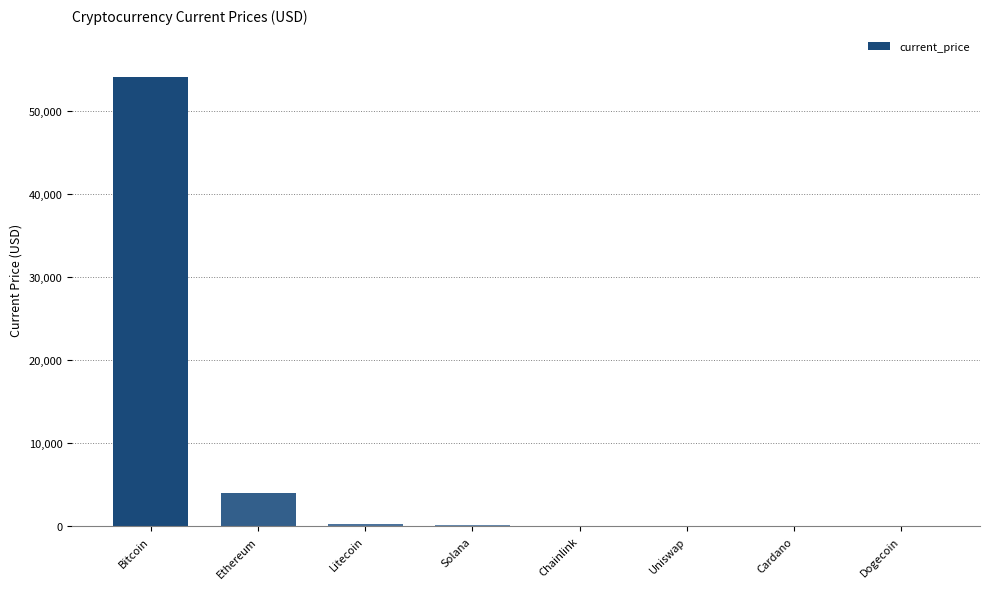

What value does the data have at Bitcoin?

54151.0